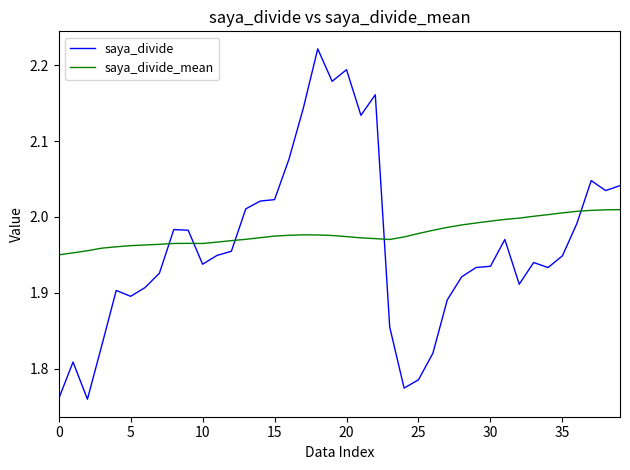

Which series has the largest range (max minus min)?

saya_divide